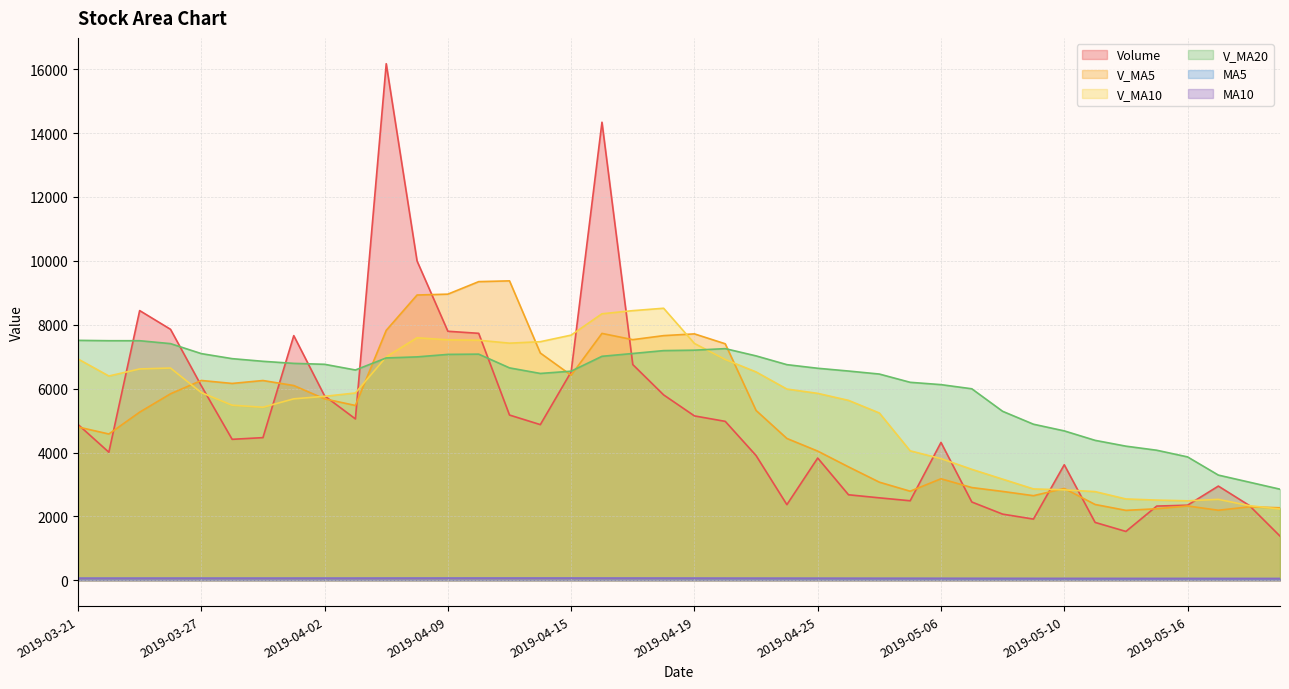

Which category has the lowest value across all series?

2019-05-21